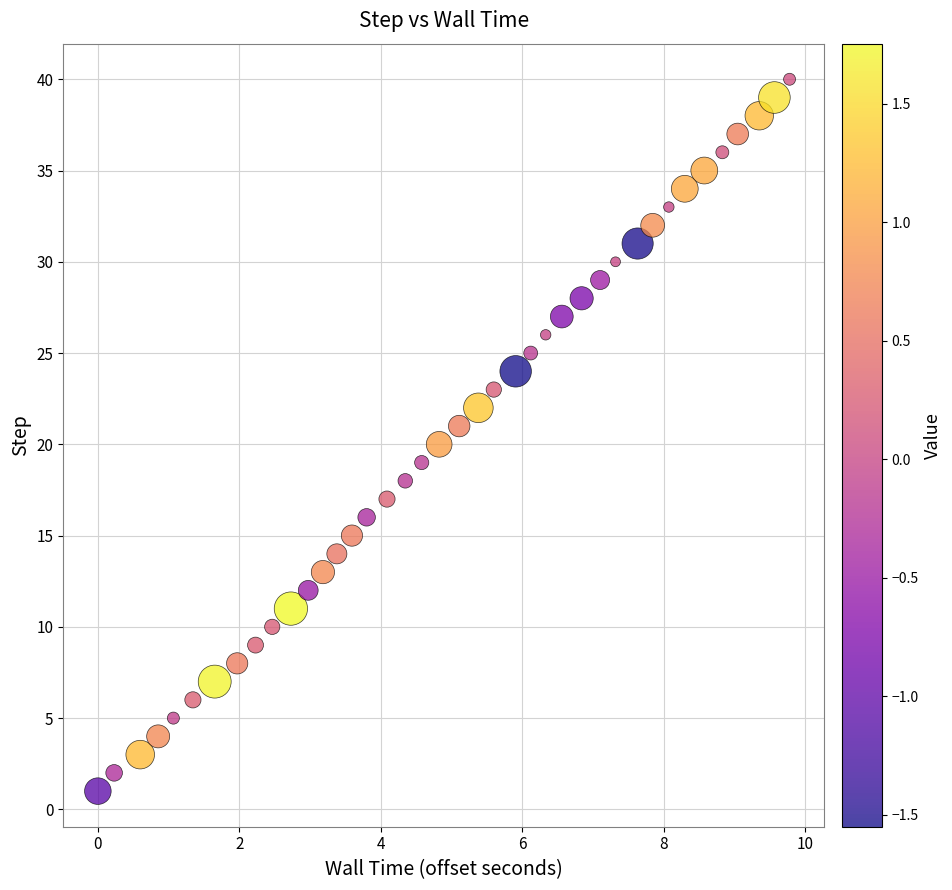

What is the range of Y values (max minus min)?

39